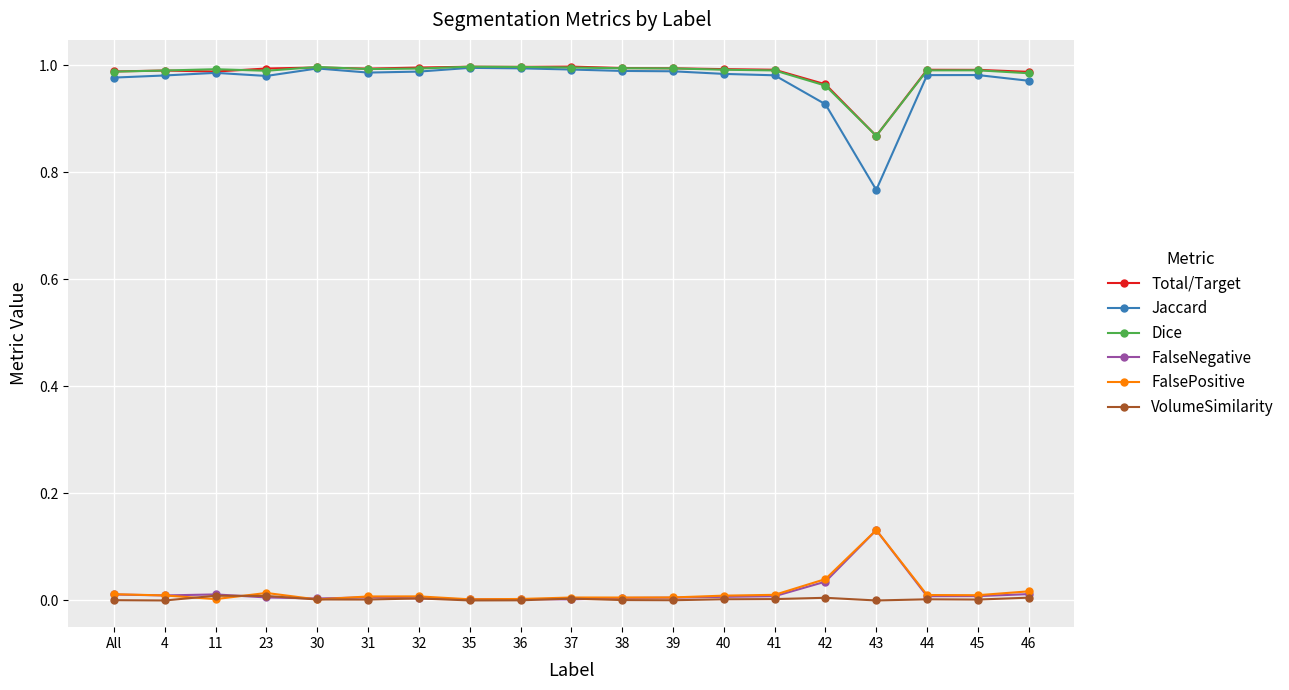

What is the sum of all Jaccard values?

18.5